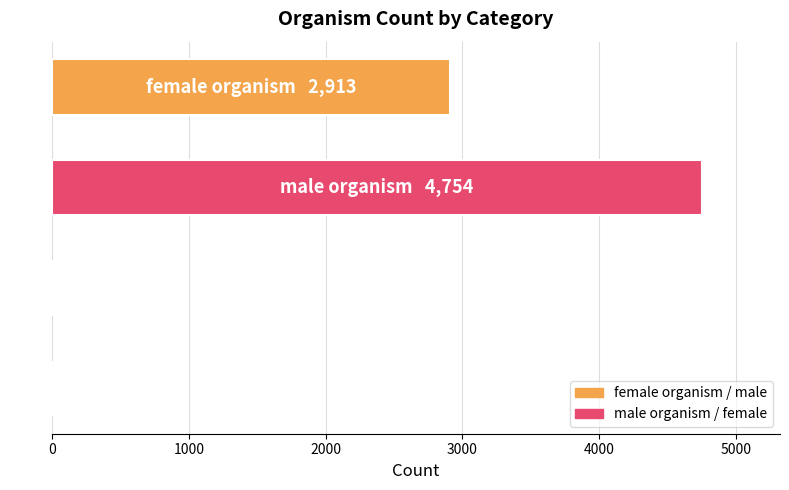

What is the greatest value displayed?

4754